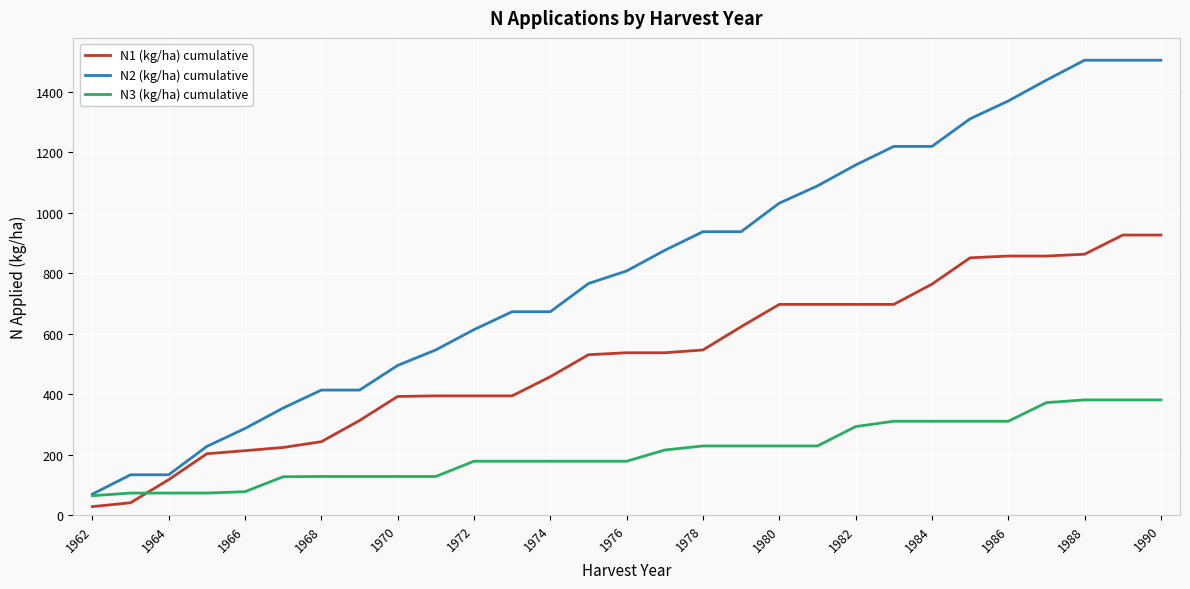

How many values in the N2 (kg/ha) cumulative series exceed 807?

15